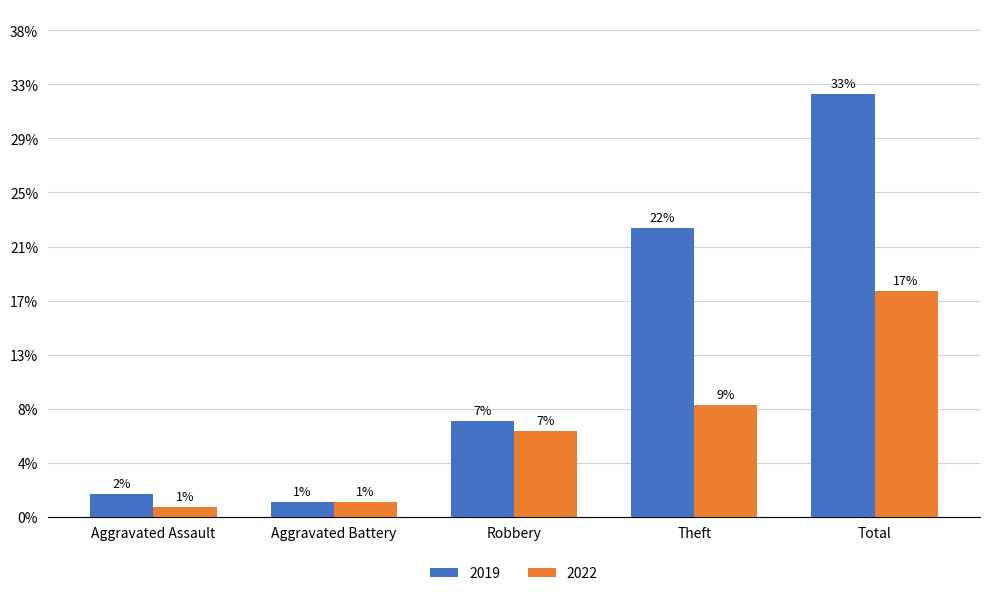

Does the chart contain stacked bars?

No